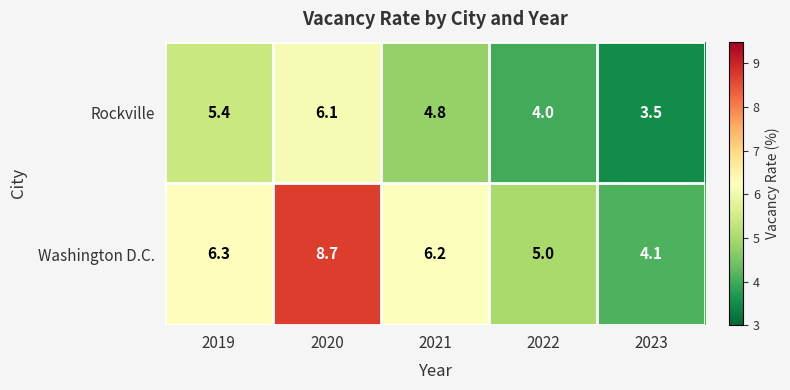

Which category has the highest value in the Rockville series?

2020